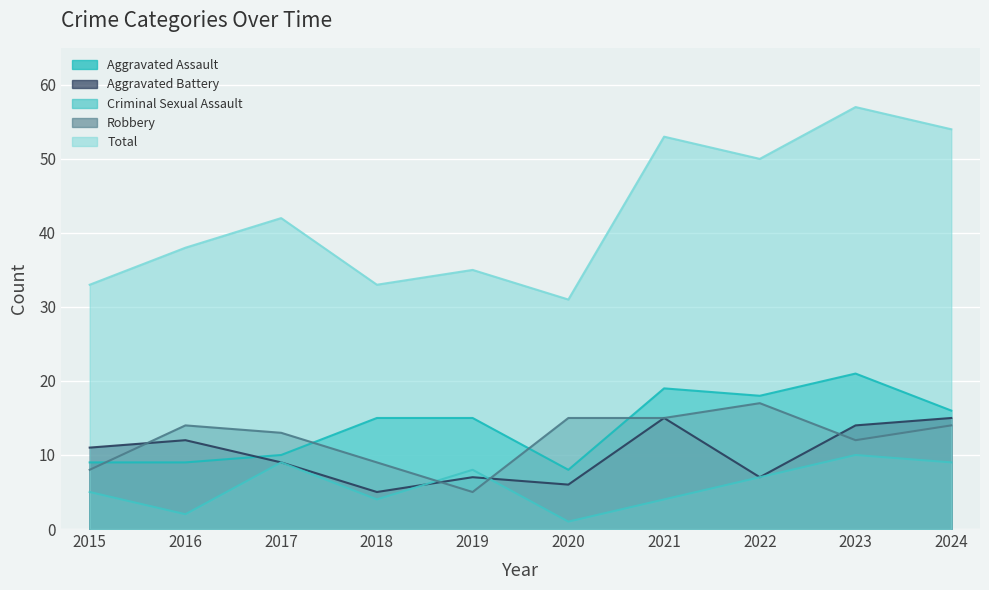

Where is the first local maximum for Robbery?

2016